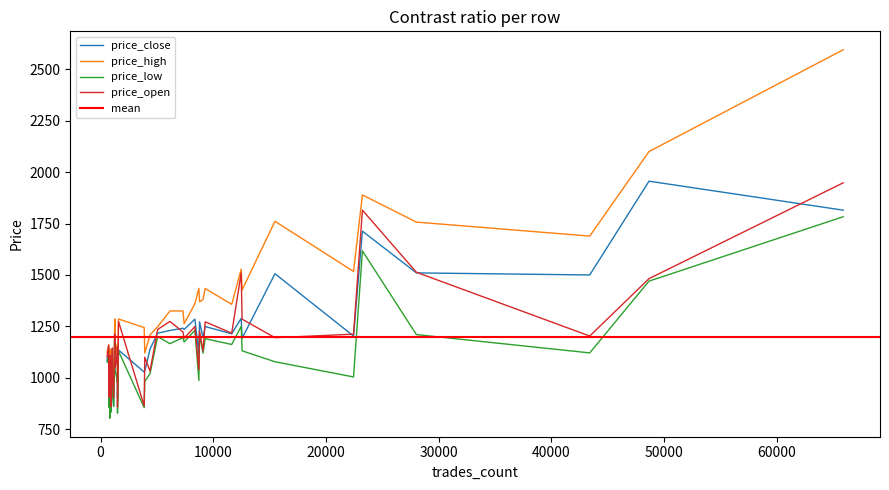

What is the sum of the price_low values at 9288 and 12483?

2440